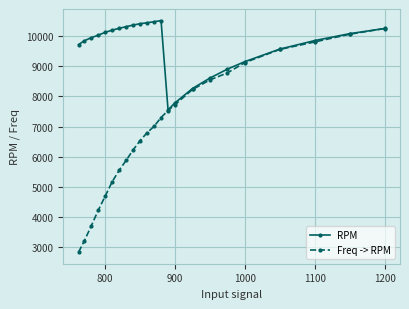

At how many categories does at least one series exceed 7176?

23